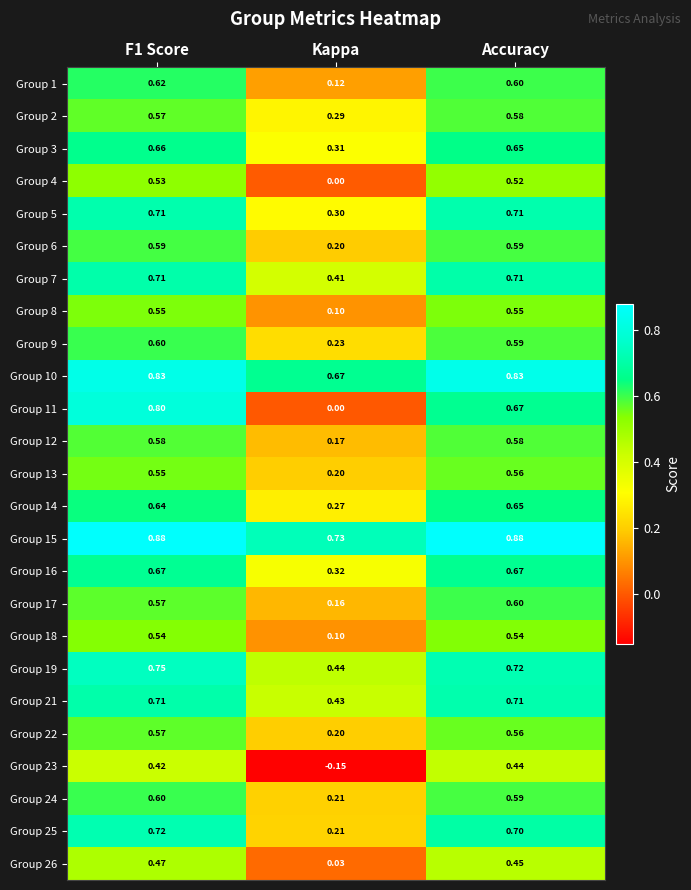

How many data points does each series have?

3